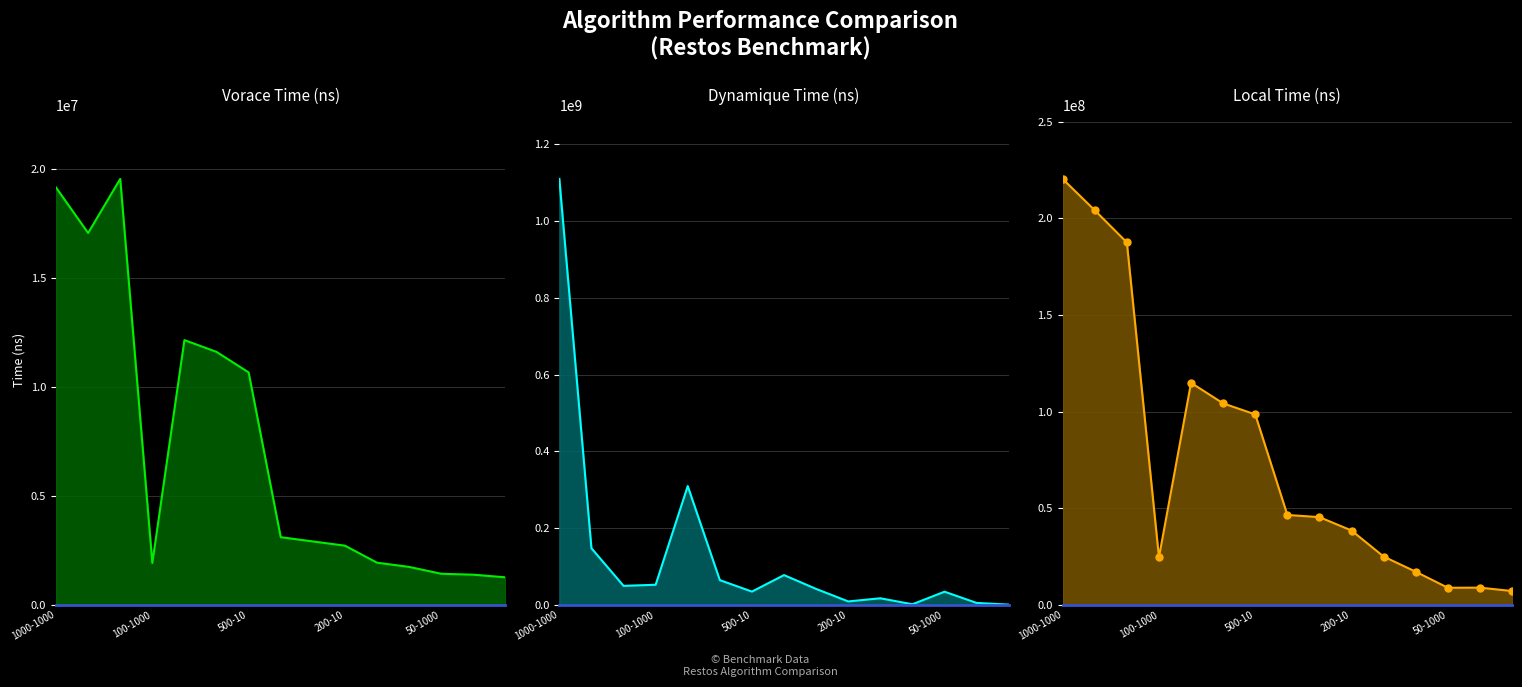

What is the difference between the maximum and minimum values in the dynamique series?

1108480414.7